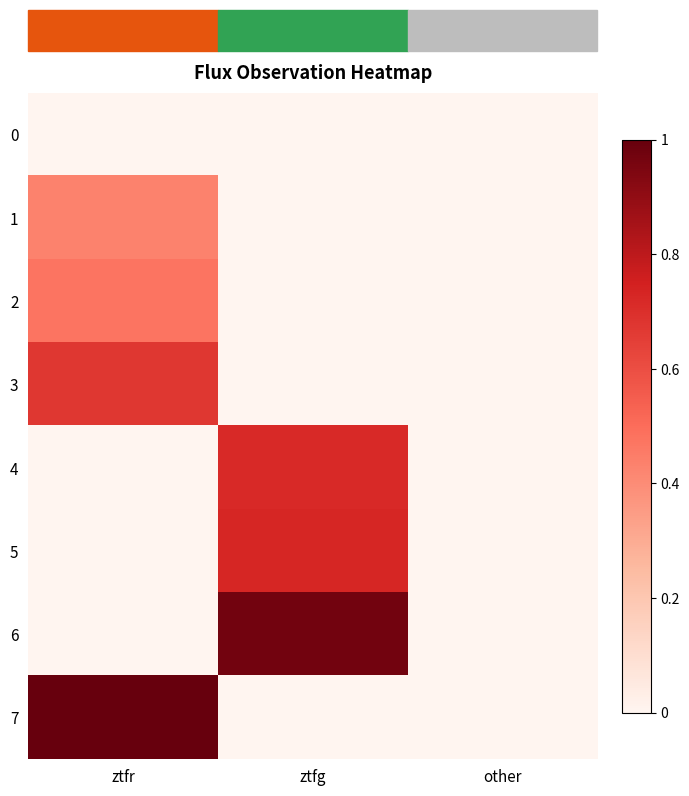

Reading right to left, what are all the values shown in this chart?

0: other=0.0	ztfg=0.0	ztfr=0.0
1: other=0.0	ztfg=0.0	ztfr=0.4
2: other=0.0	ztfg=0.0	ztfr=0.5
3: other=0.0	ztfg=0.0	ztfr=0.7
4: other=0.0	ztfg=0.7	ztfr=0.0
5: other=0.0	ztfg=0.7	ztfr=0.0
6: other=0.0	ztfg=1.0	ztfr=0.0
7: other=0.0	ztfg=0.0	ztfr=1.0